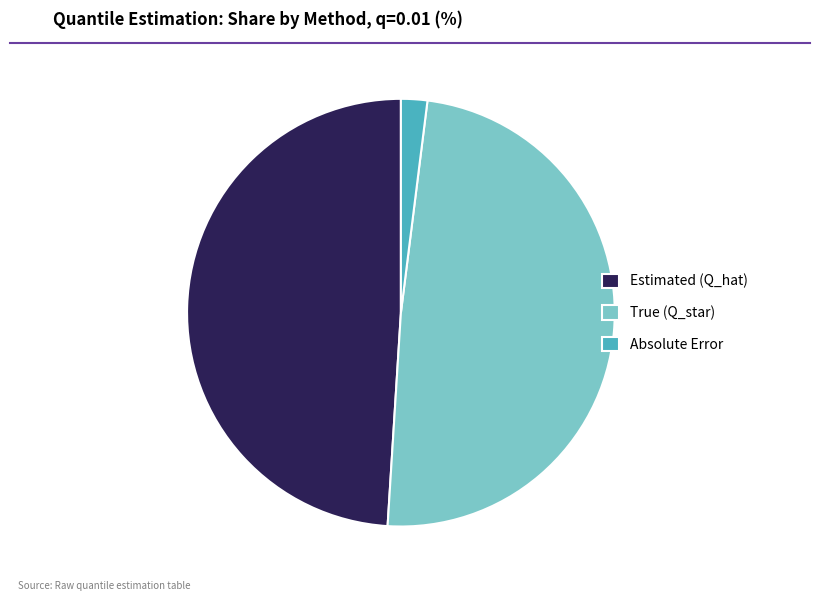

Which category has the smallest portion of the pie?

Absolute Error